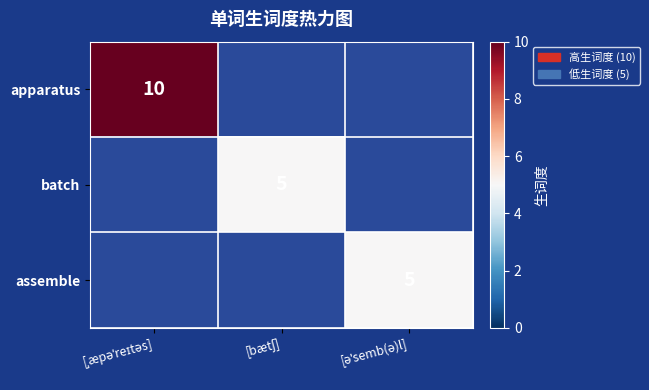

True or false: batch has a value of 8 at [bætʃ].

False